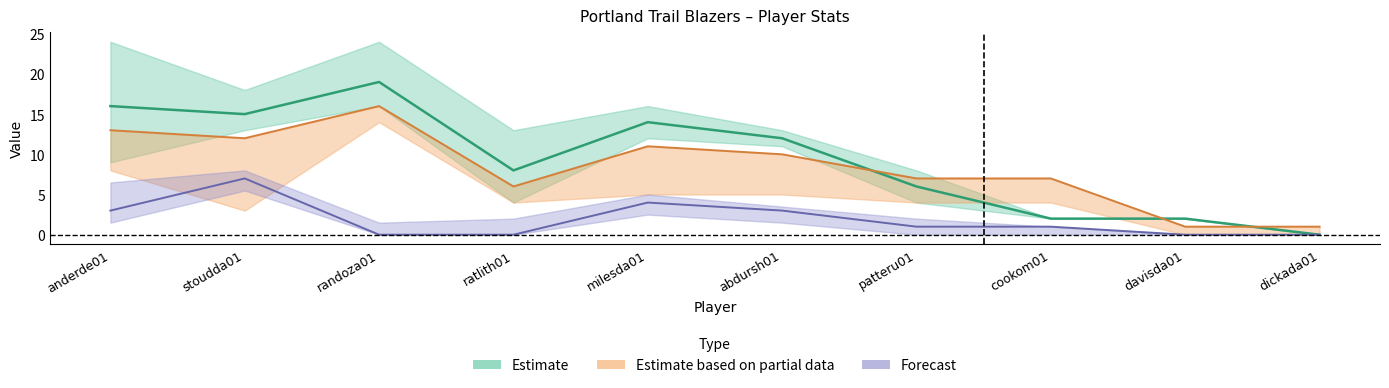

What is the approximate value of FGA at ratlith01, to the nearest 10?

10